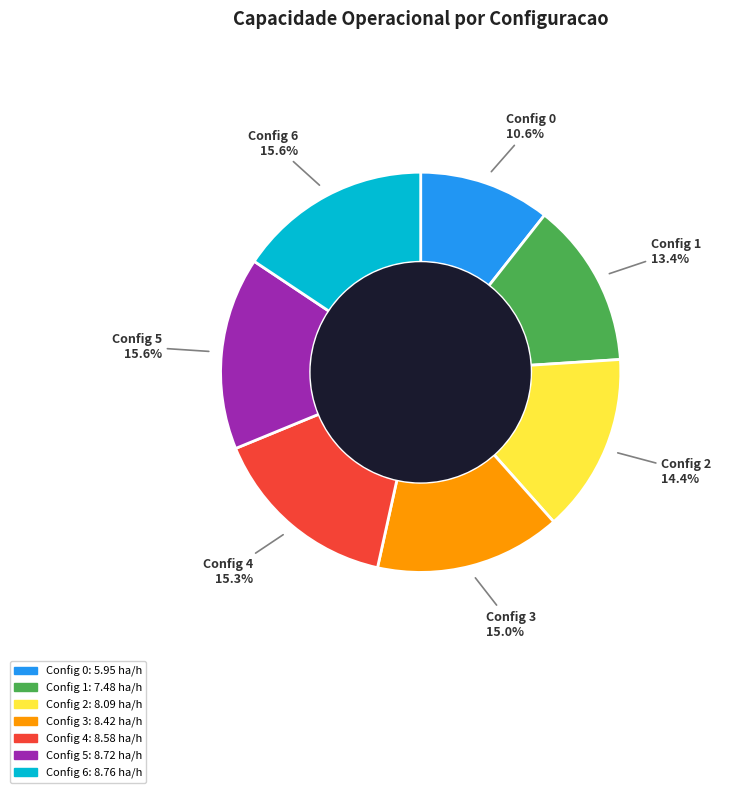

What is the ratio of the value at Config 0 to the value at Config 6?

0.7